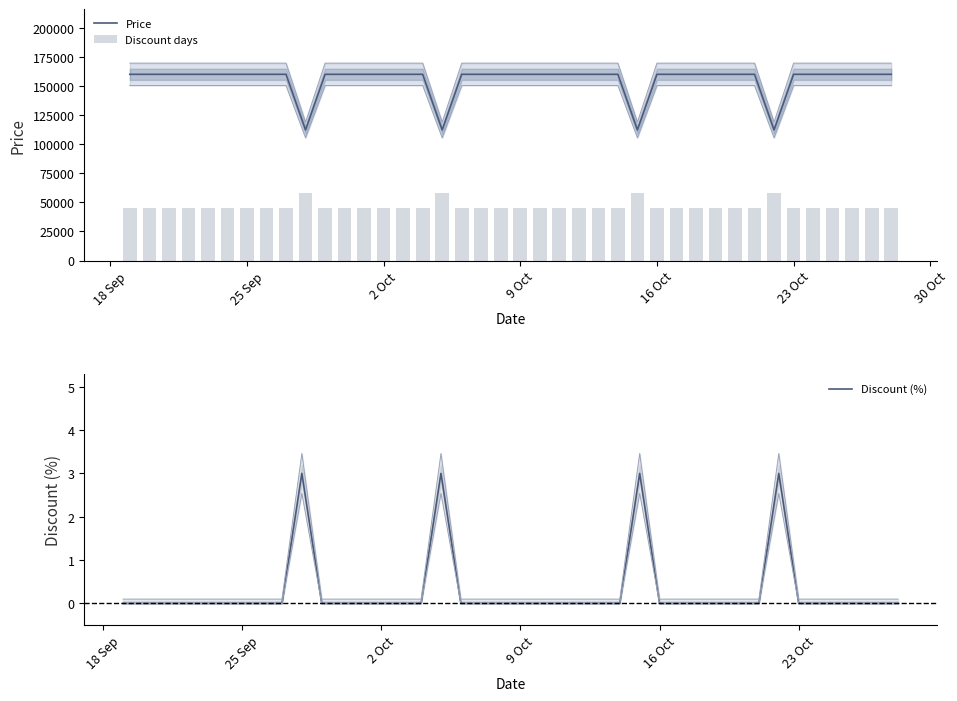

Does the chart contain any negative values?

No